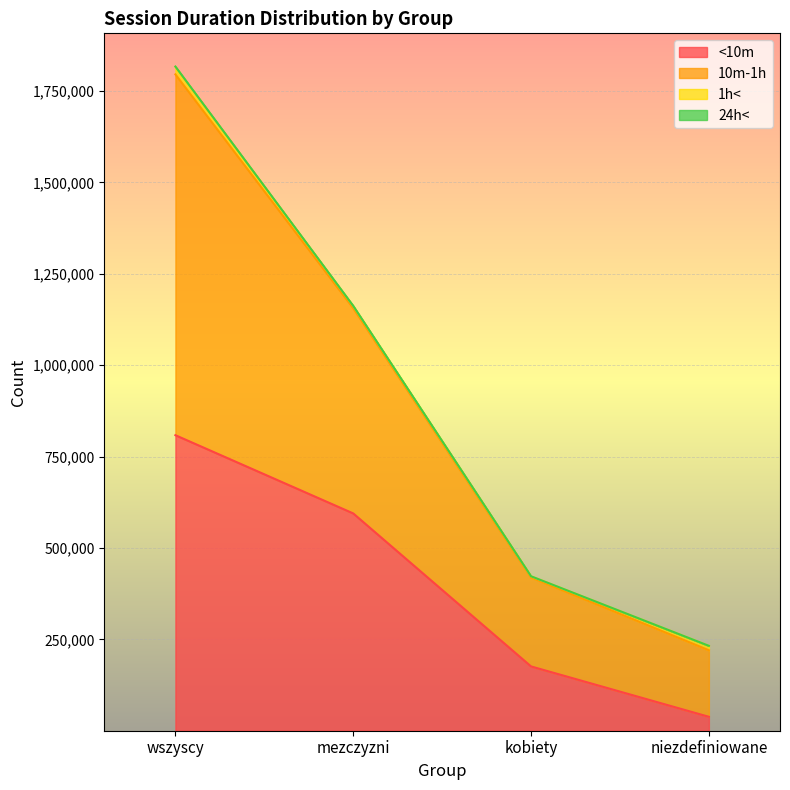

What is the sum of the <10m values at wszyscy and kobiety?

984460